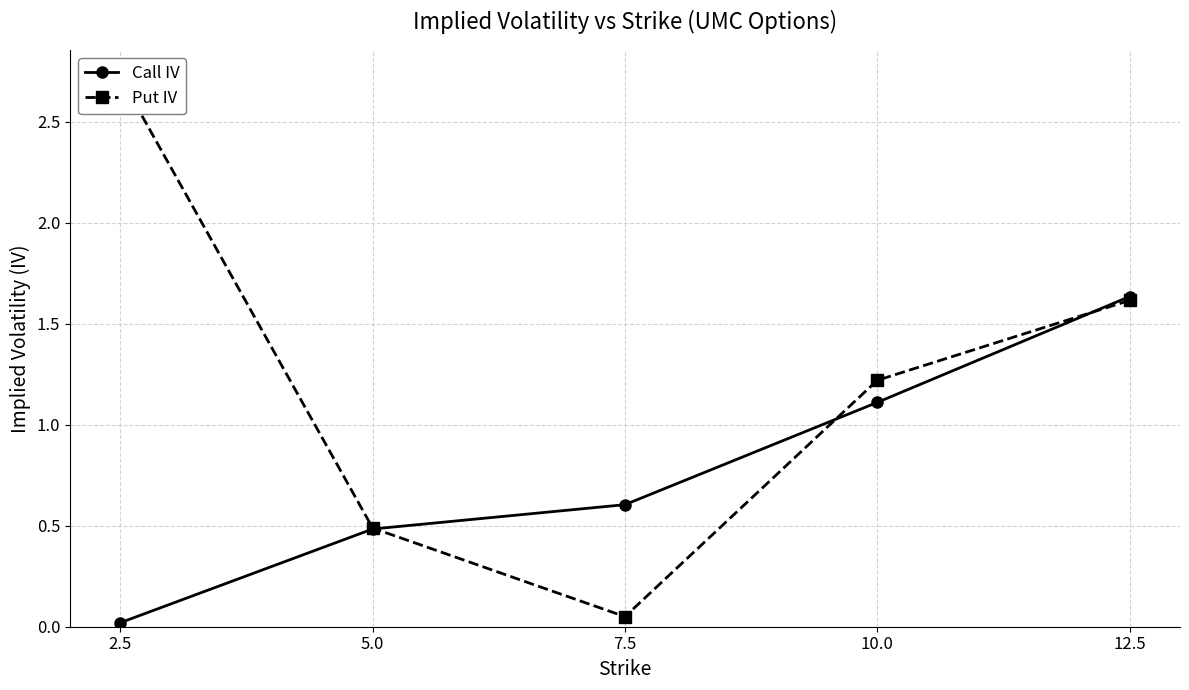

Where do Put IV and Call IV first cross each other?

5.0 and 7.5